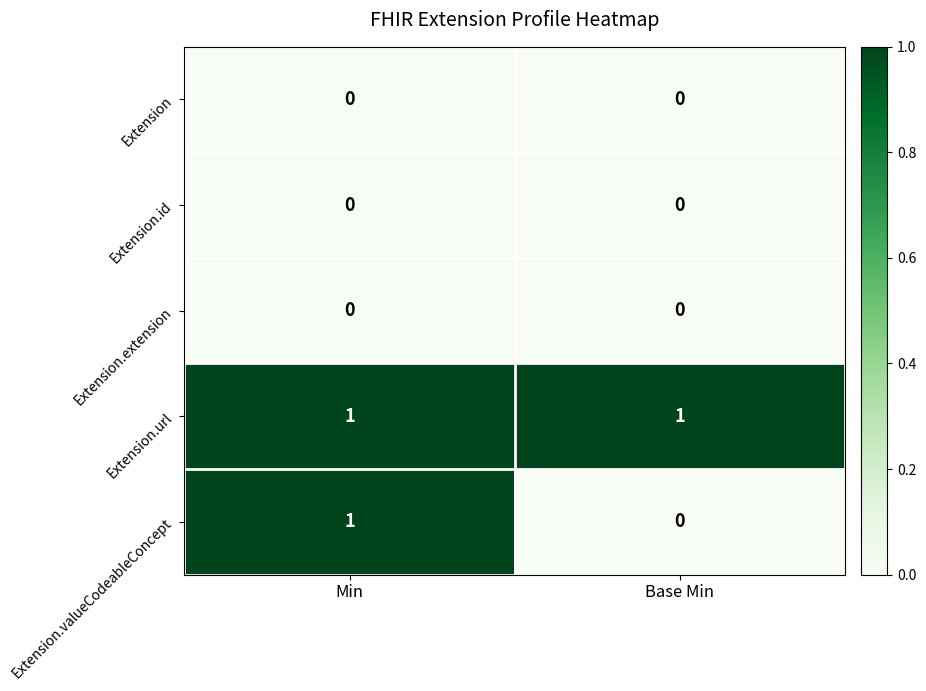

Reading left to right, transcribe all the data shown in this chart.

Extension: 0	0
Extension.id: 0	0
Extension.extension: 0	0
Extension.url: 1	1
Extension.valueCodeableConcept: 1	0